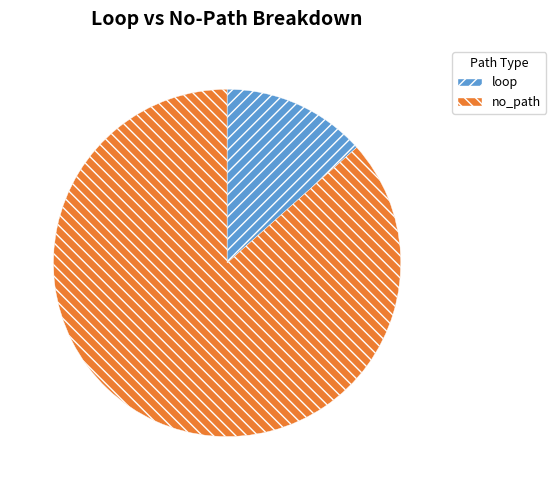

Is the sum of no_path and loop greater than half?

Yes